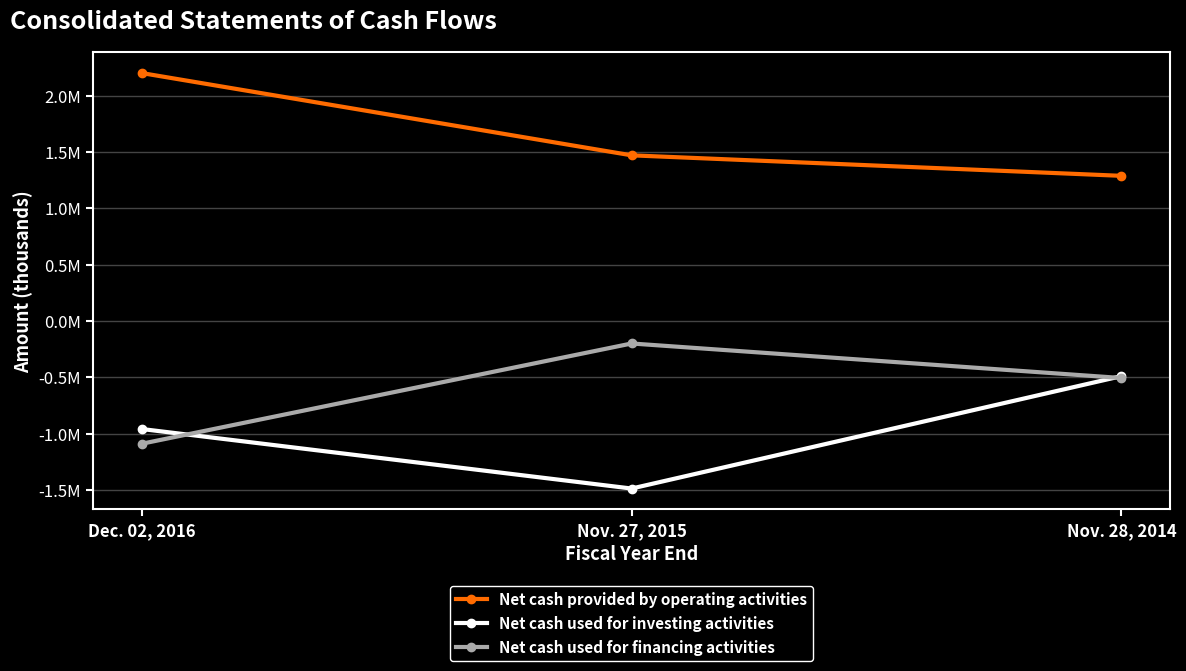

List the labels in order of Net cash used for financing activities value, largest first.

Nov. 27, 2015, Nov. 28, 2014, Dec. 02, 2016